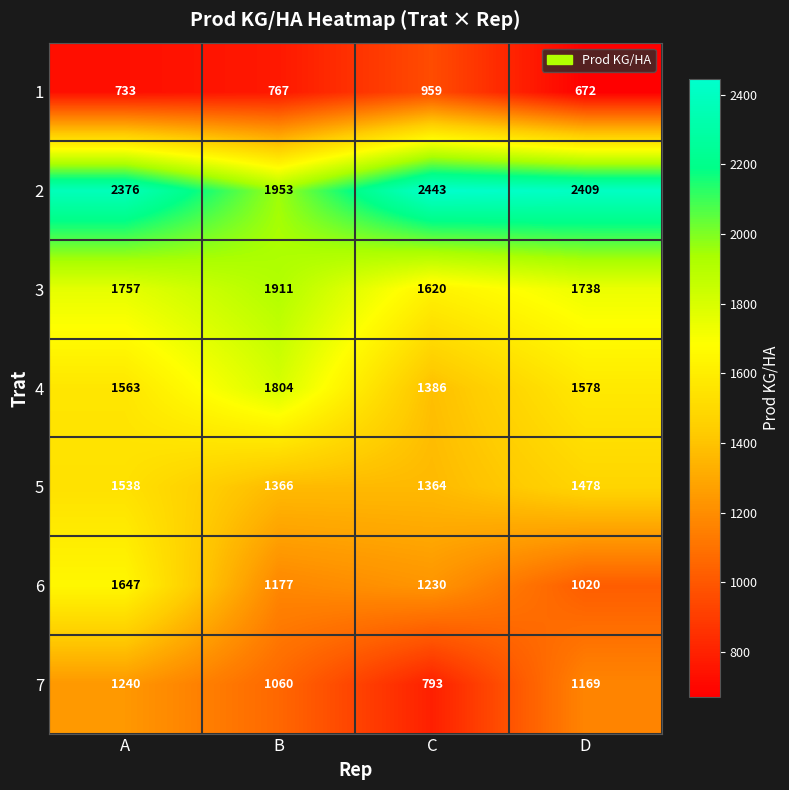

At how many categories does at least one series exceed 1541?

4